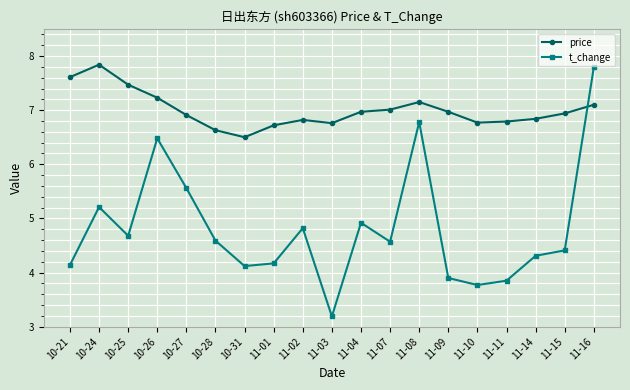

What are all the series names shown in the legend?

price, t_change